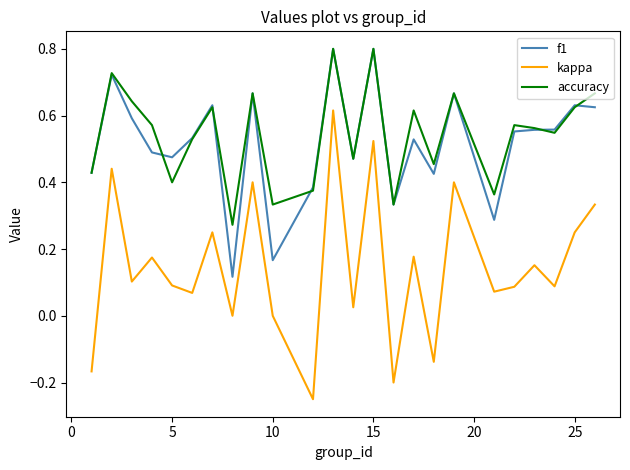

What is the greatest value displayed?

0.8